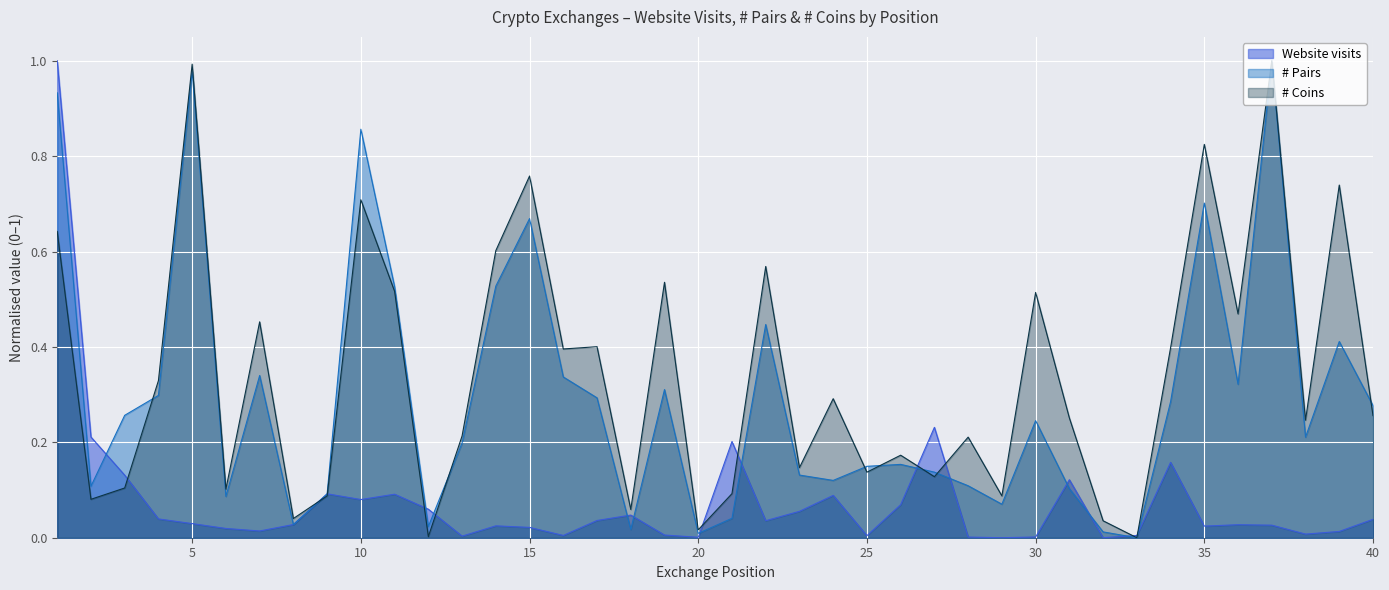

What are all the series names shown in the legend?

Website visits, # Pairs, # Coins